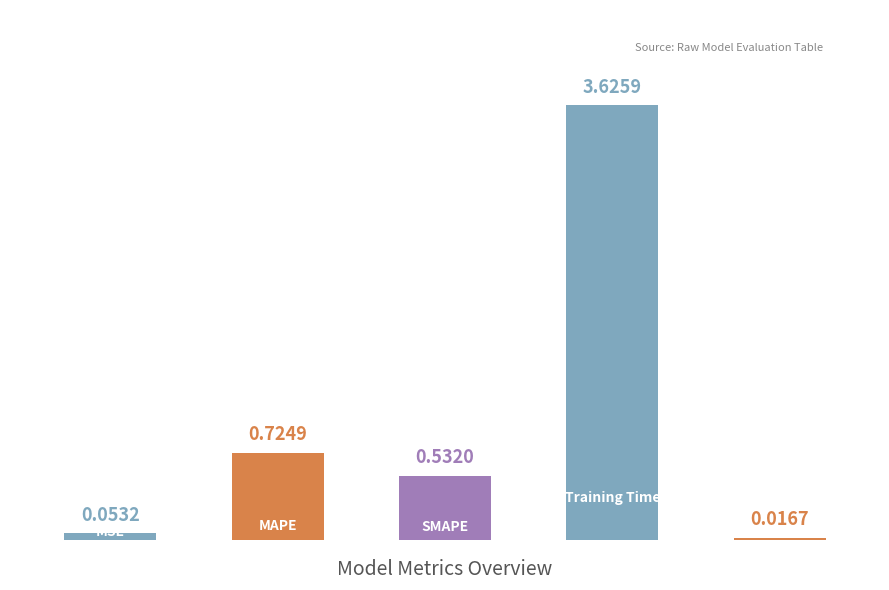

What is the sum of all values?

5.0